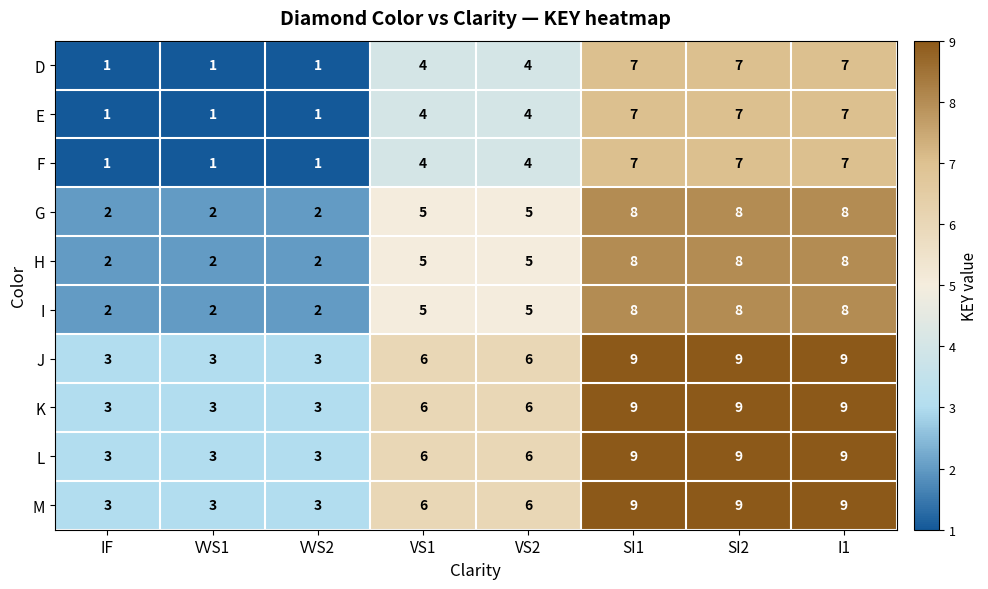

Read the M value at VVS1.

3